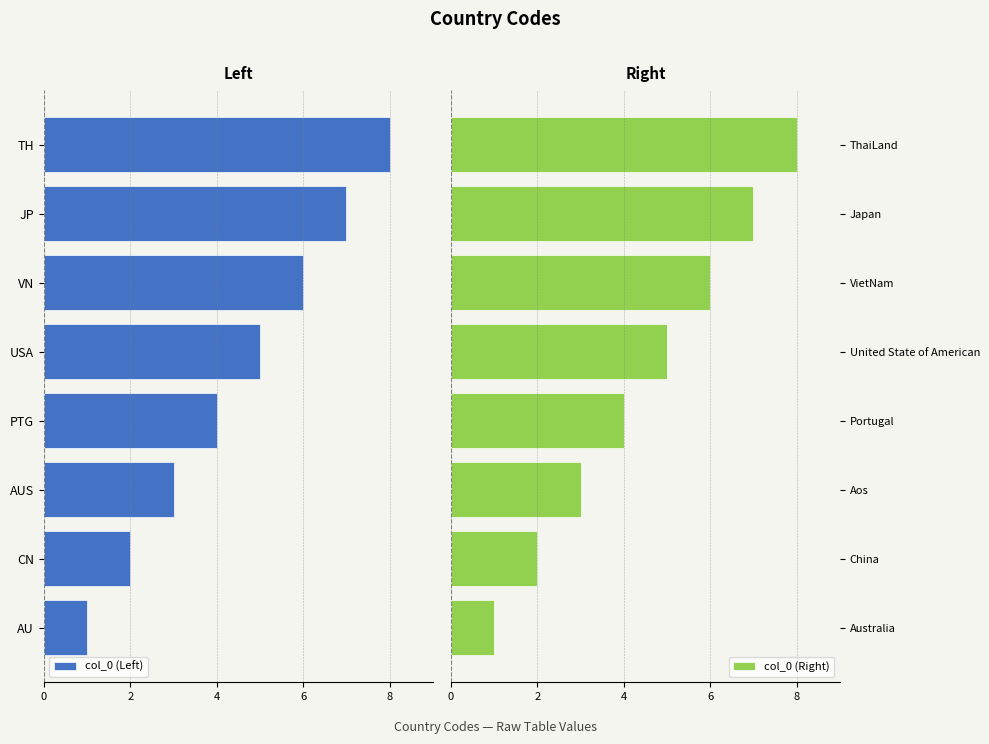

Which series has the largest range (max minus min)?

col_0 (Left)